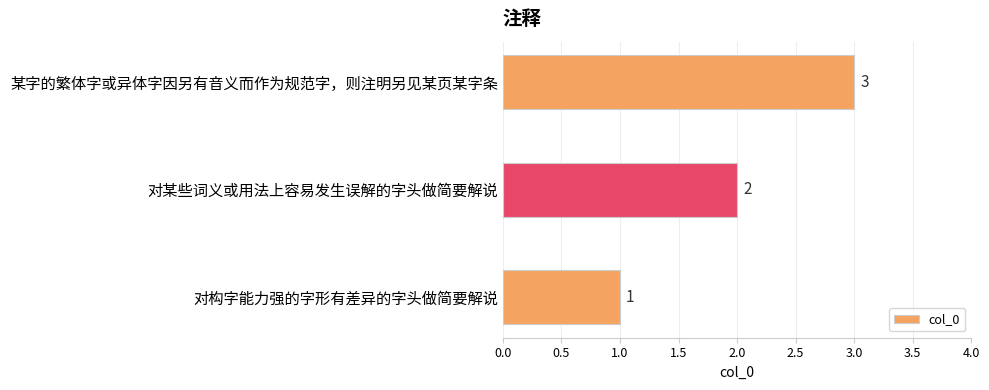

Is it true that the value at 某字的繁体字或异体字因另有音义而作为规范字，则注明另见某页某字条 is 4?

False